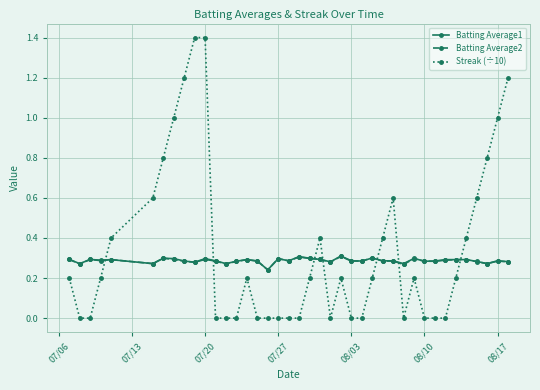

True or false: Streak (÷10) and Batting Average2 cross at least once.

True